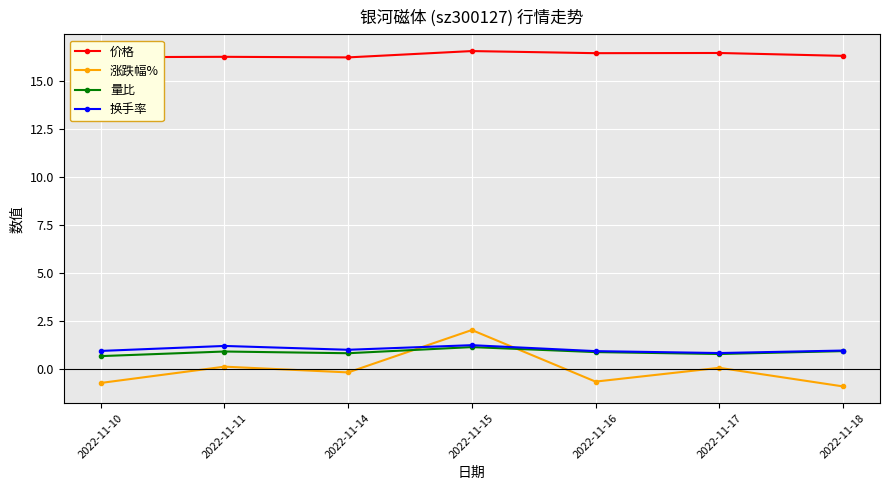

What is the greatest value displayed?

16.6